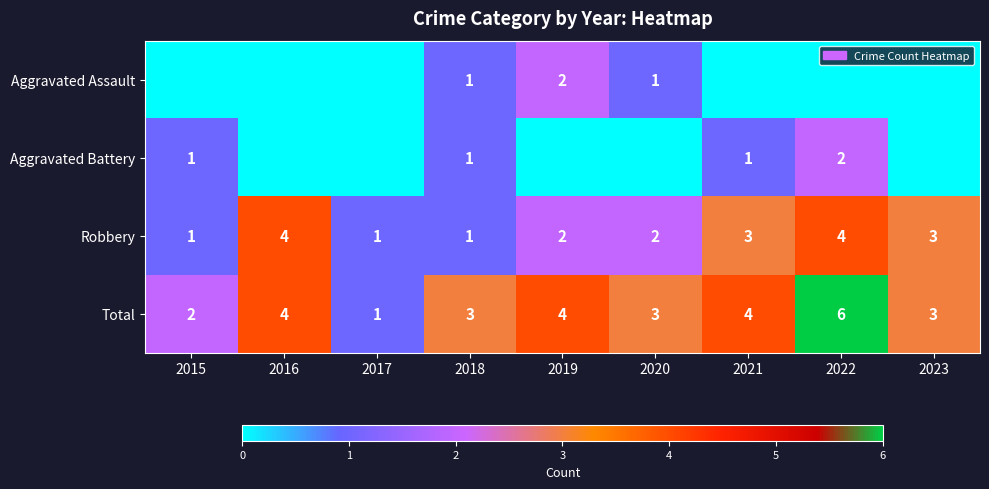

Which has a higher value, 2023 or 2021?

2023